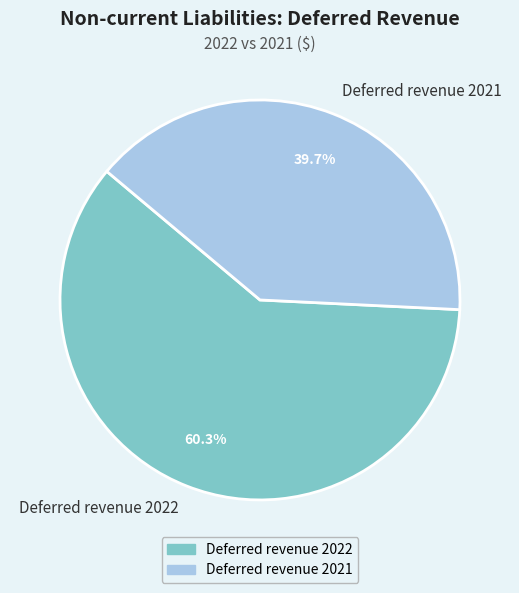

Count the number of slices in the pie.

2